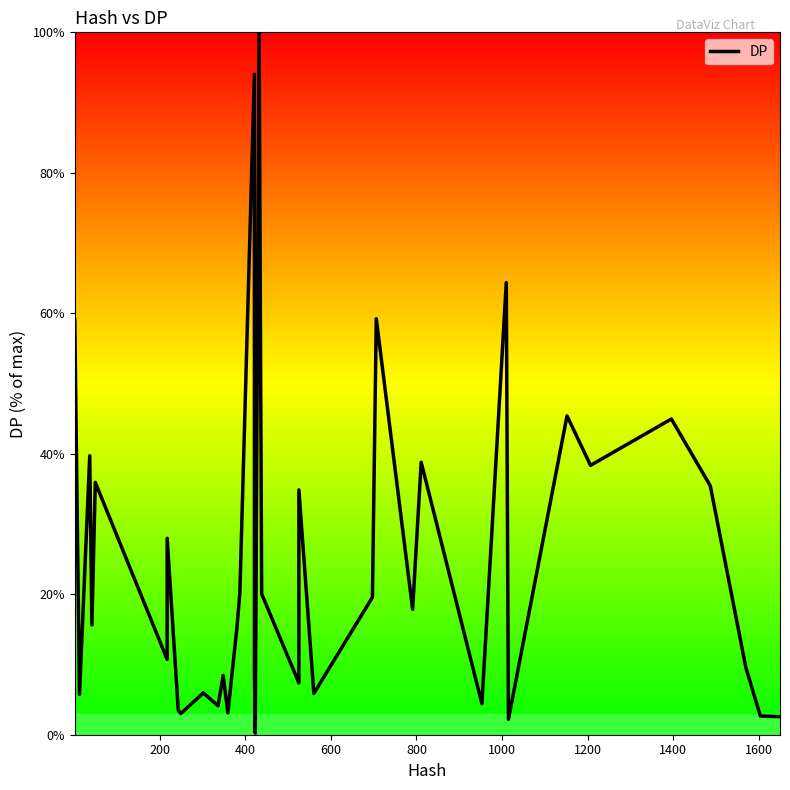

What is the difference between the maximum and minimum values?

99.8